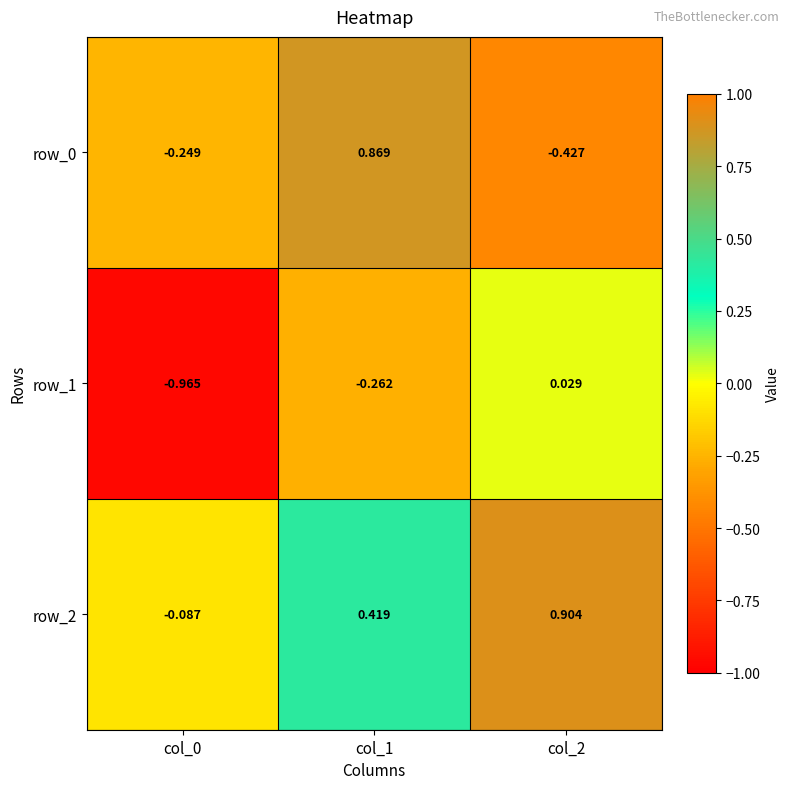

Is the value of row_1 at col_1 greater than the value of row_2 at col_2?

No